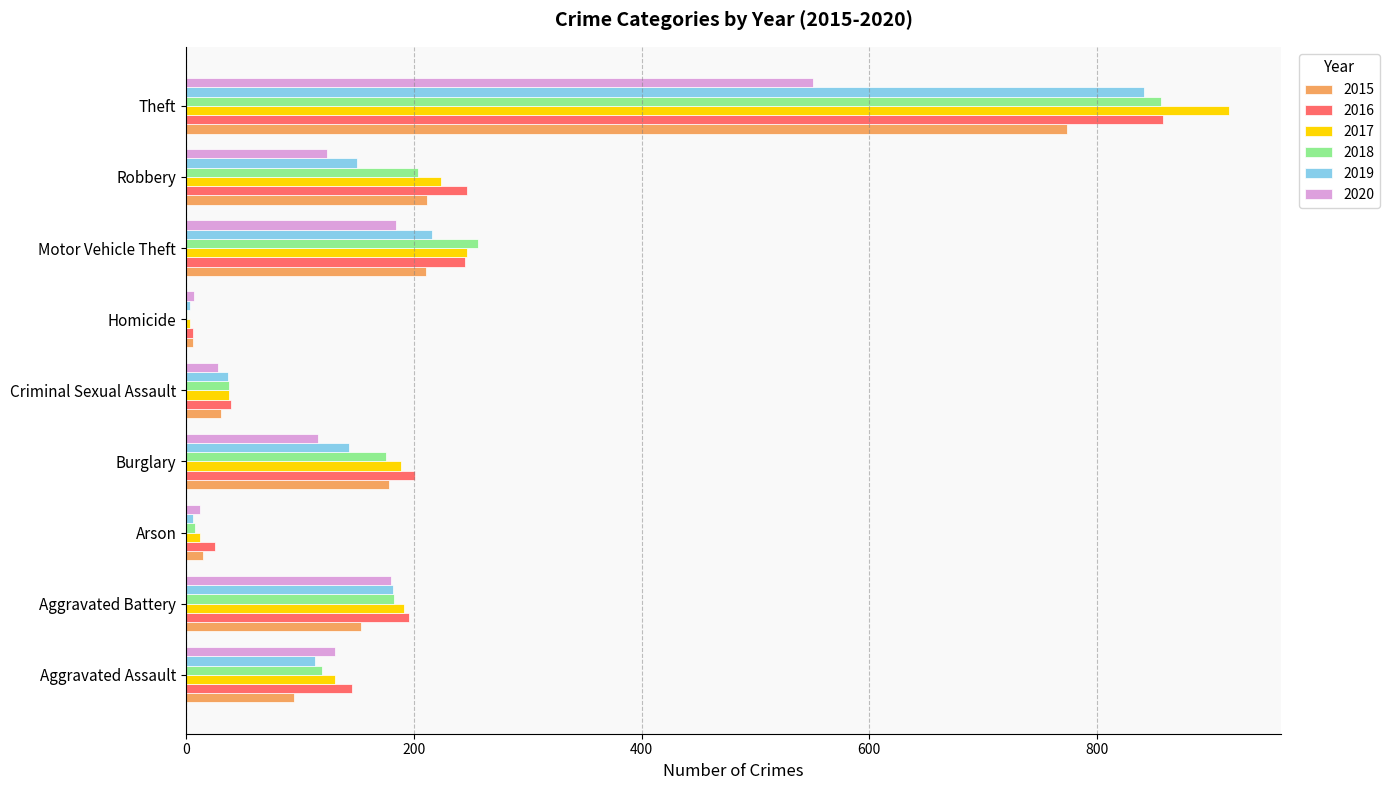

True or false: 2018 has a value of 204 at Robbery.

True